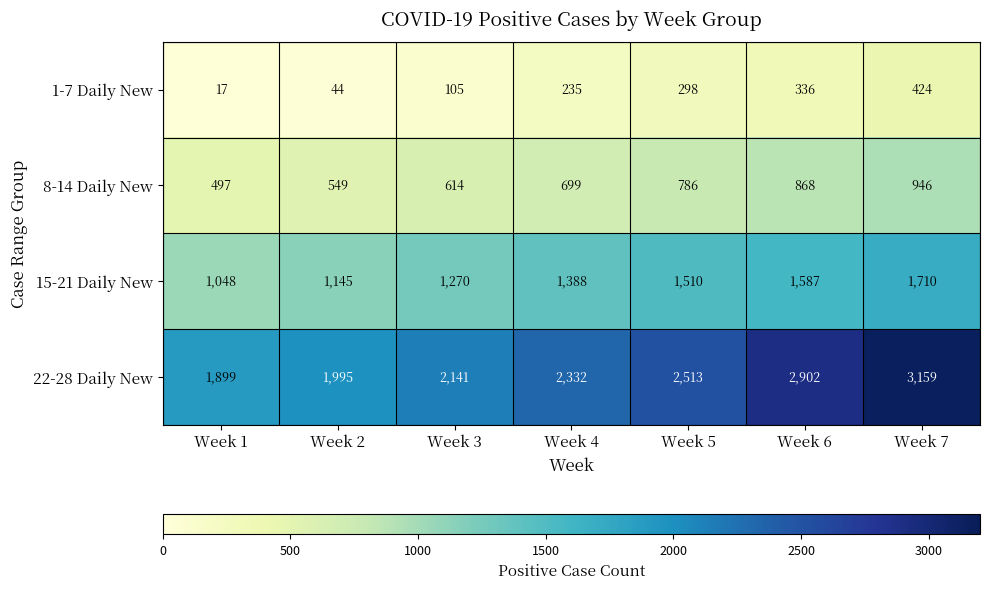

List the series in order of their overall mean, lowest first.

1-7 Daily New, 8-14 Daily New, 15-21 Daily New, 22-28 Daily New